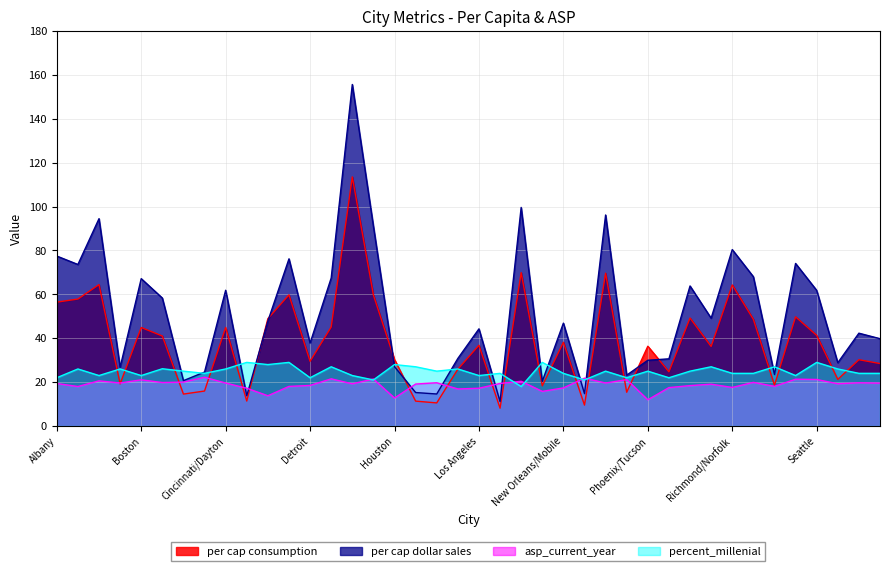

What is the maximum value shown in the chart?

155.7